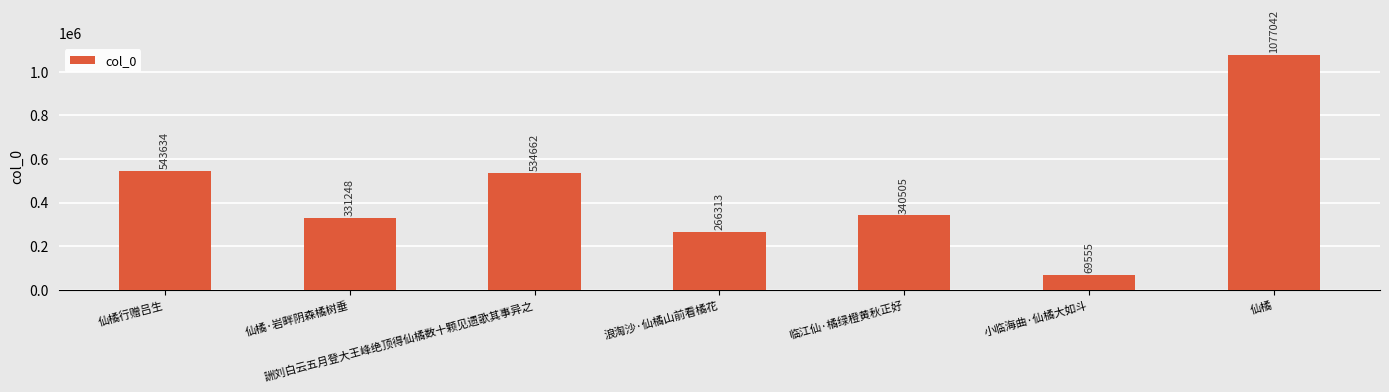

What is the label of the 1st bar from the left?

仙橘行赠吕生